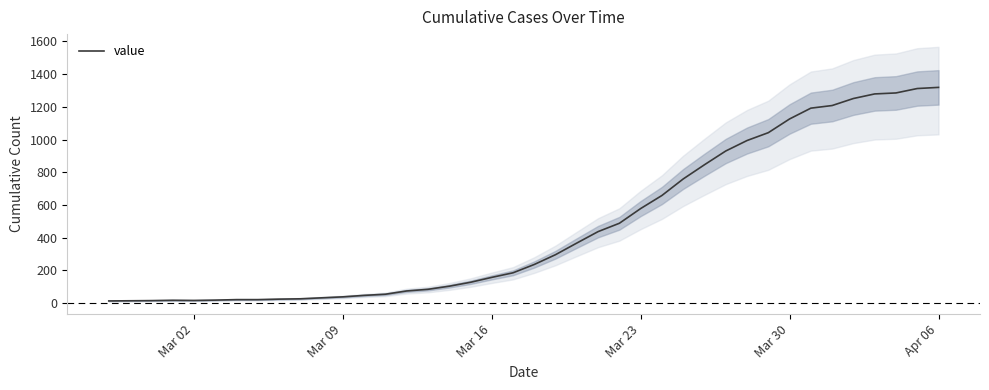

How many series are shown in this chart?

1